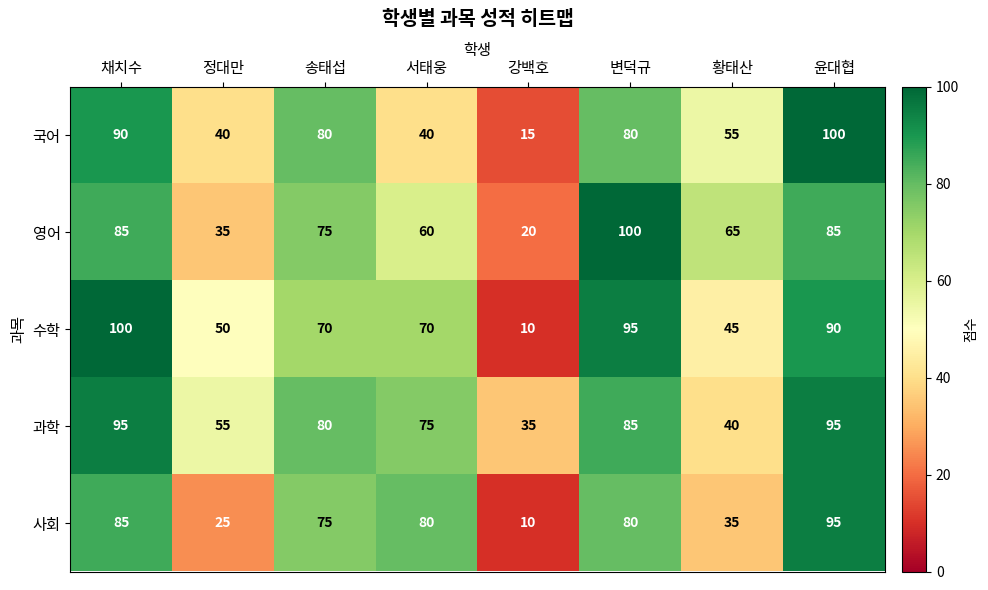

Where is 국어 nearest to the value 57?

황태산